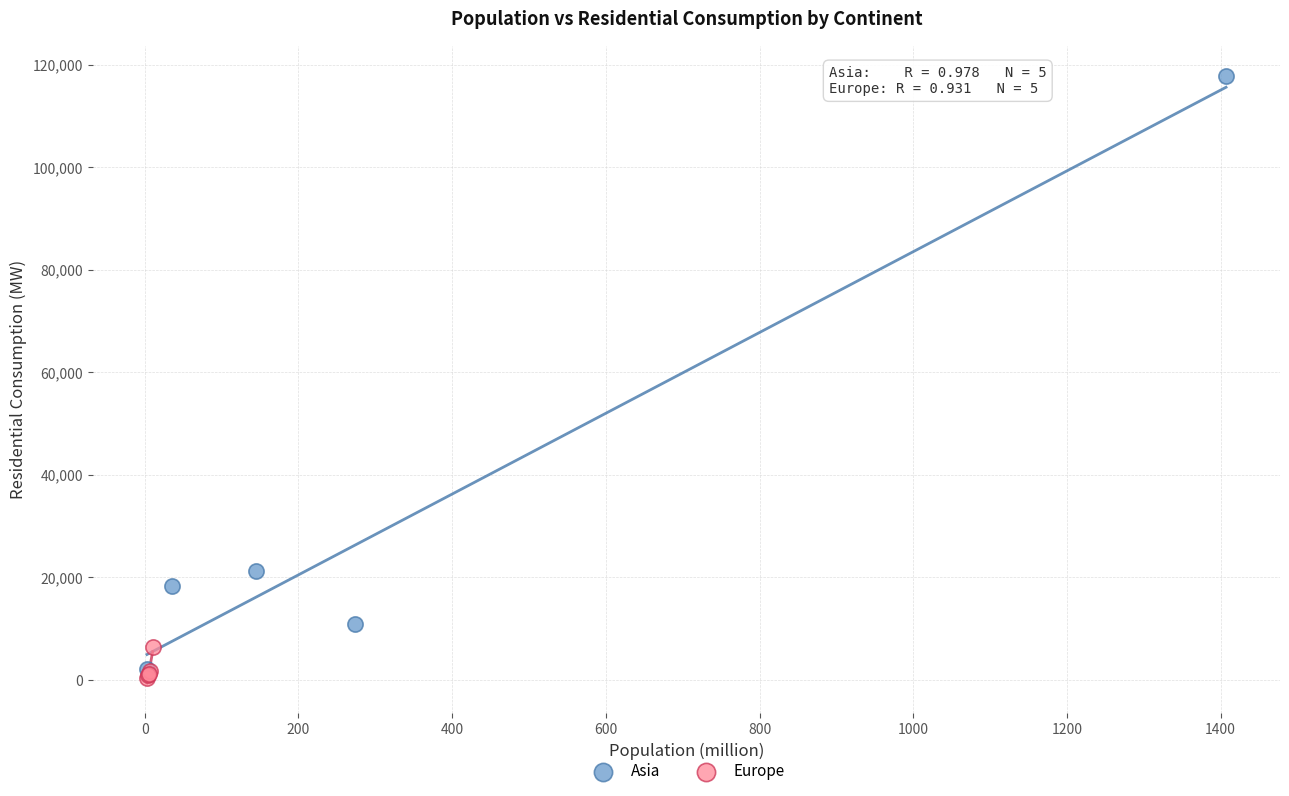

Which series contains the highest Y value?

Asia